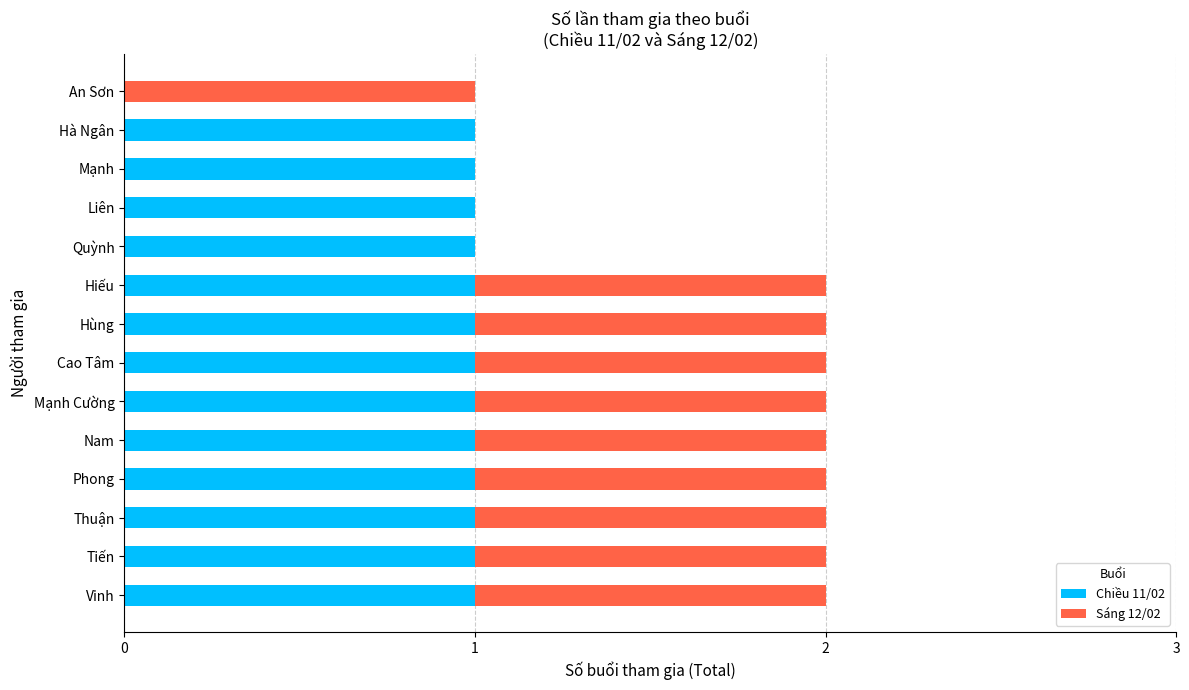

True or false: Chiều 11/02 has a value of 0 at Hà Ngân.

False